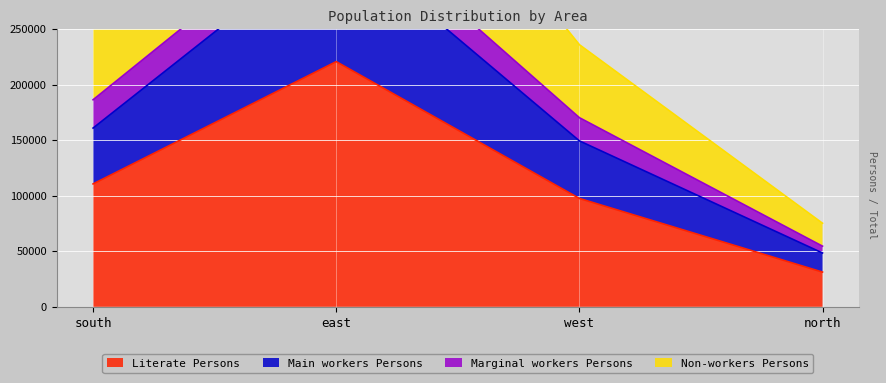

How many interior local peaks does the Main workers Persons series have?

1